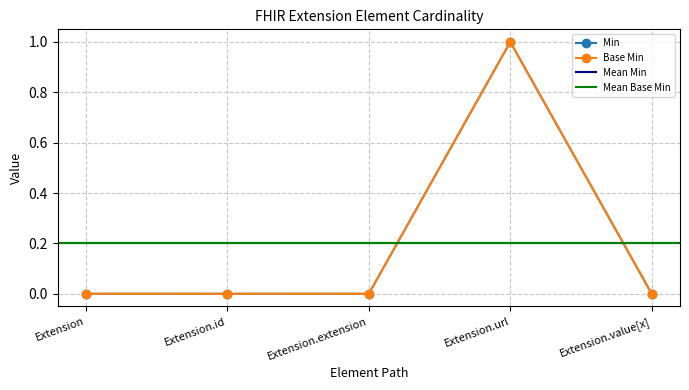

True or false: Min and Base Min cross at least once.

False